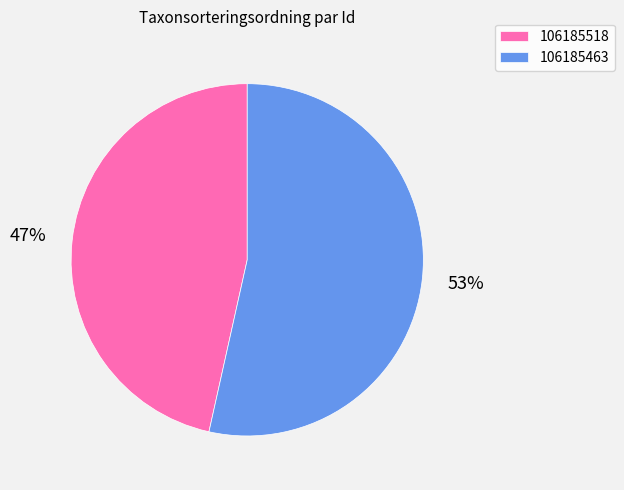

What percentage is the 106185518 slice, to the nearest percent?

47%